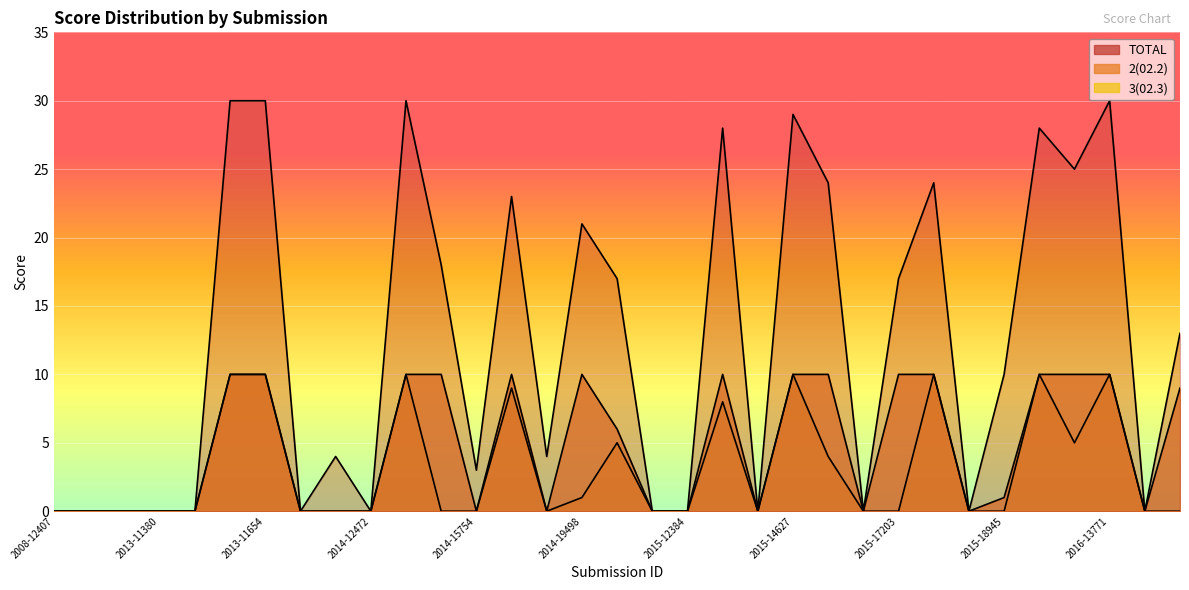

How many lines are shown in the chart?

3